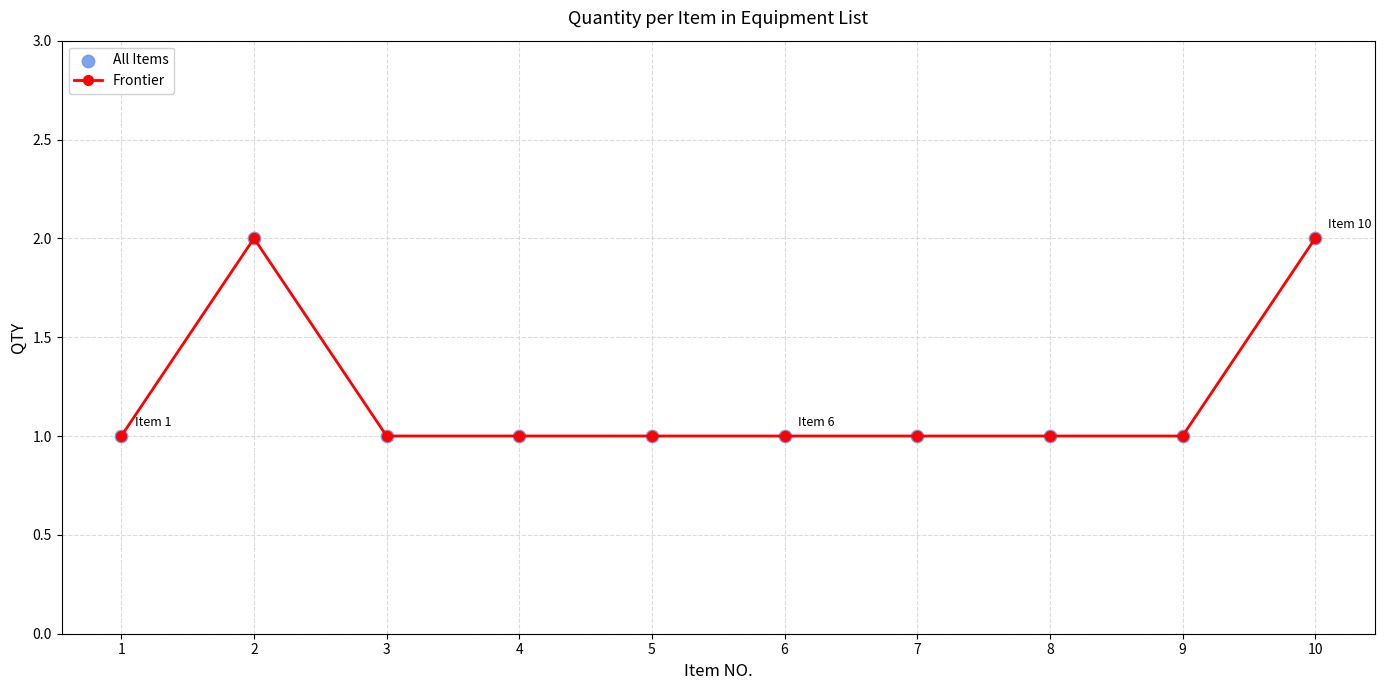

Approximately how many times larger is the value at 7 compared to 4?

1.0